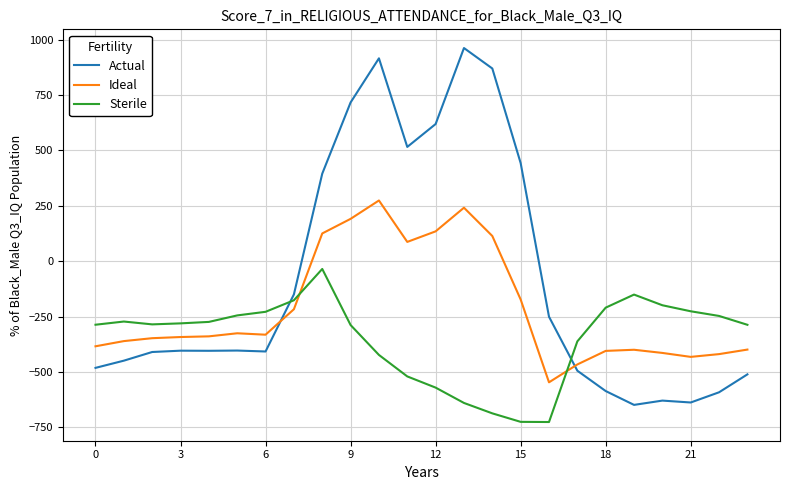

Which series ends up on top after the final intersection of Ideal and Sterile?

Sterile